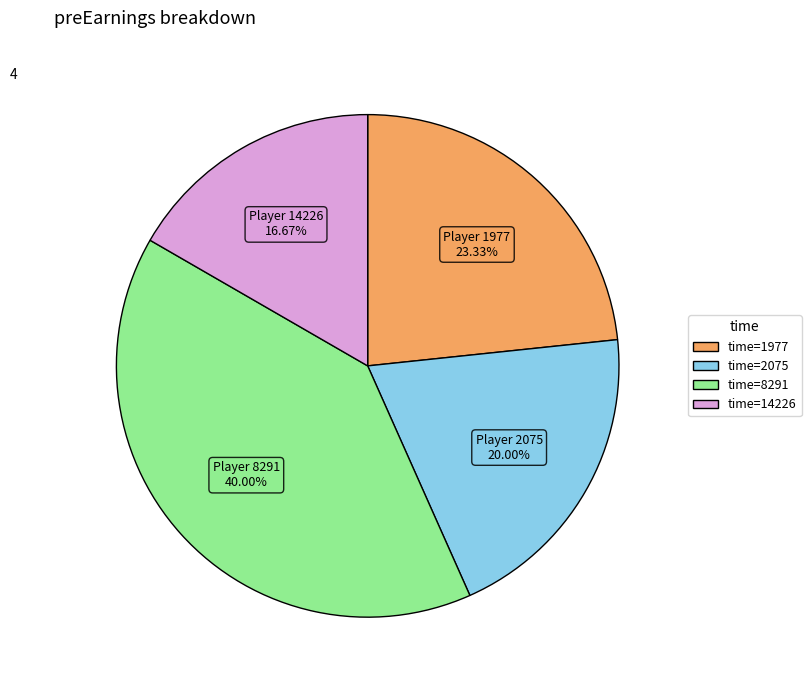

Is there a majority slice in this chart?

No